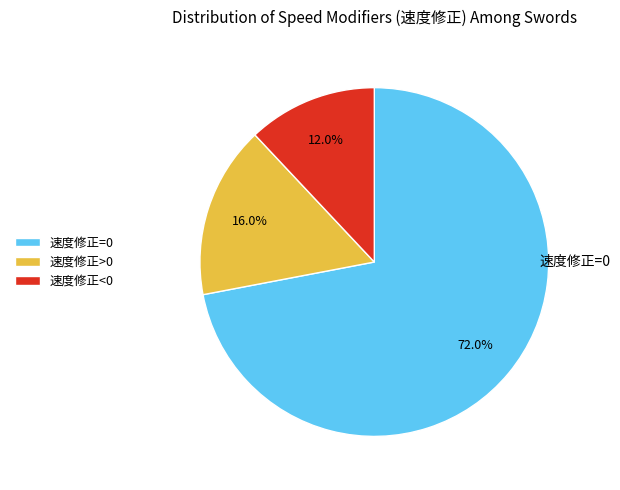

What percentage is the 速度修正>0 slice, to the nearest percent?

16%